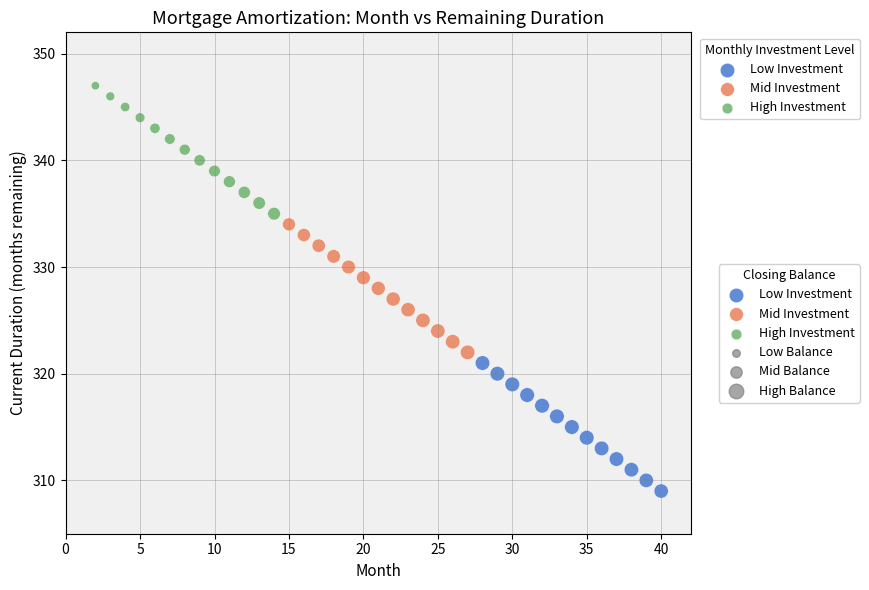

Which series reaches the maximum Y coordinate?

High Investment